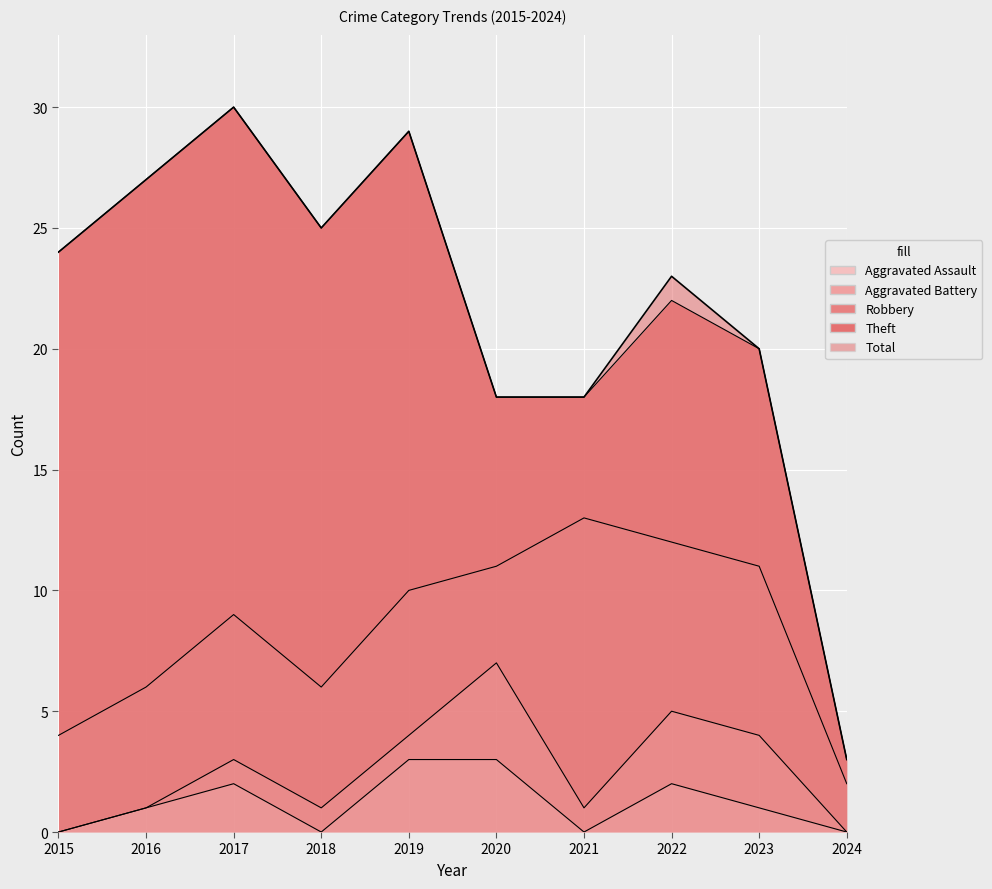

At 2018, list the series in order from smallest to largest.

Aggravated Assault, Aggravated Battery, Robbery, Theft, Total